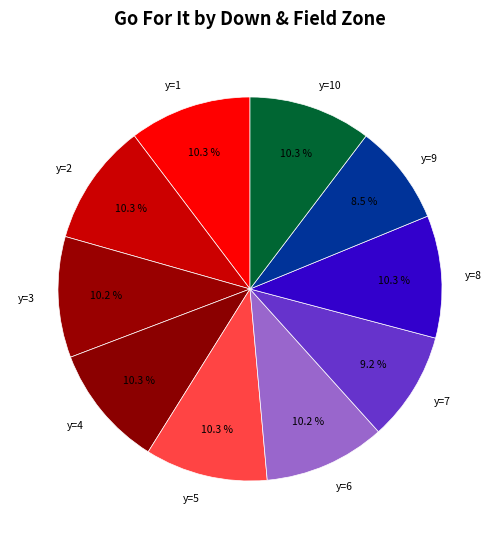

Which slice is the smallest?

y=9